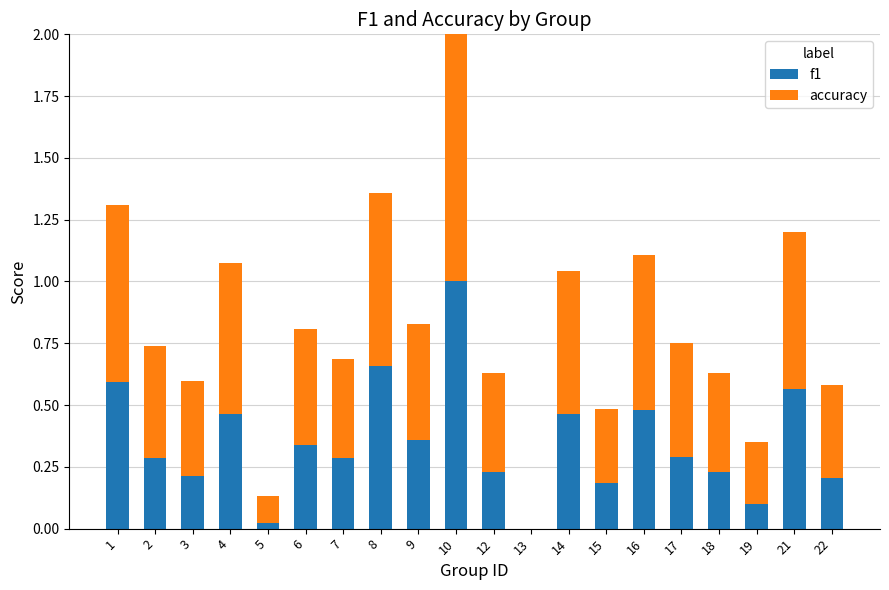

Are the bars grouped side by side (vs. stacked)?

No